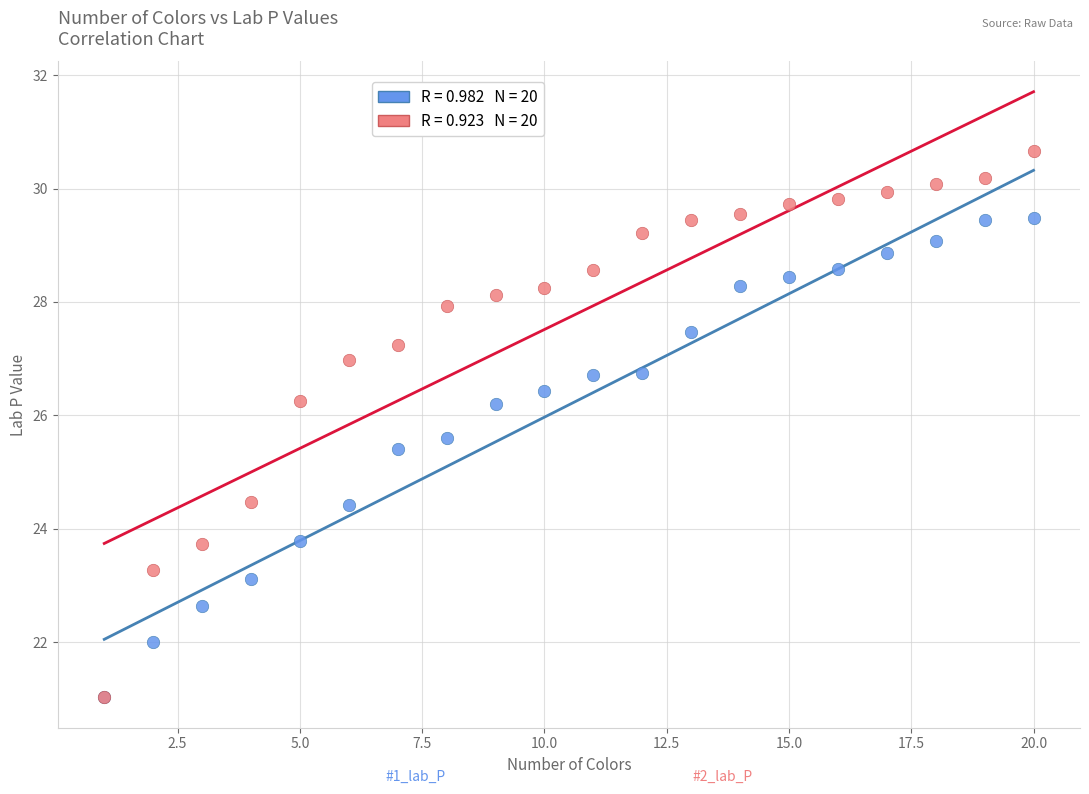

Across all series, what Y value is closest to 25?

25.4